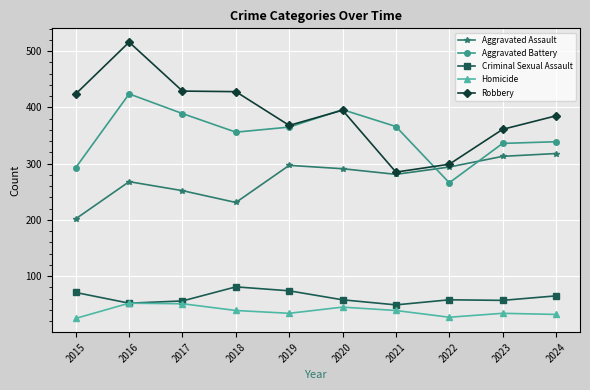

True or false: Aggravated Battery and Criminal Sexual Assault intersect in this chart.

False